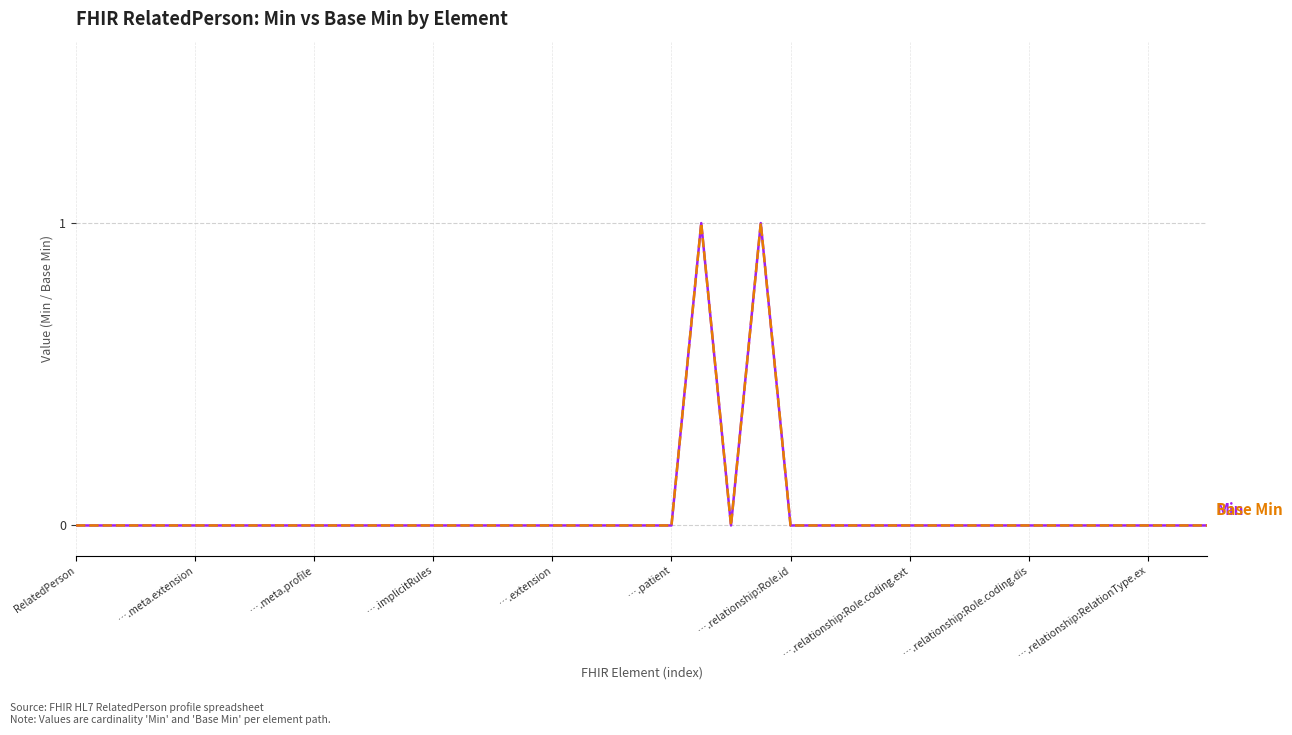

Is this an area chart (filled region under the line)?

No